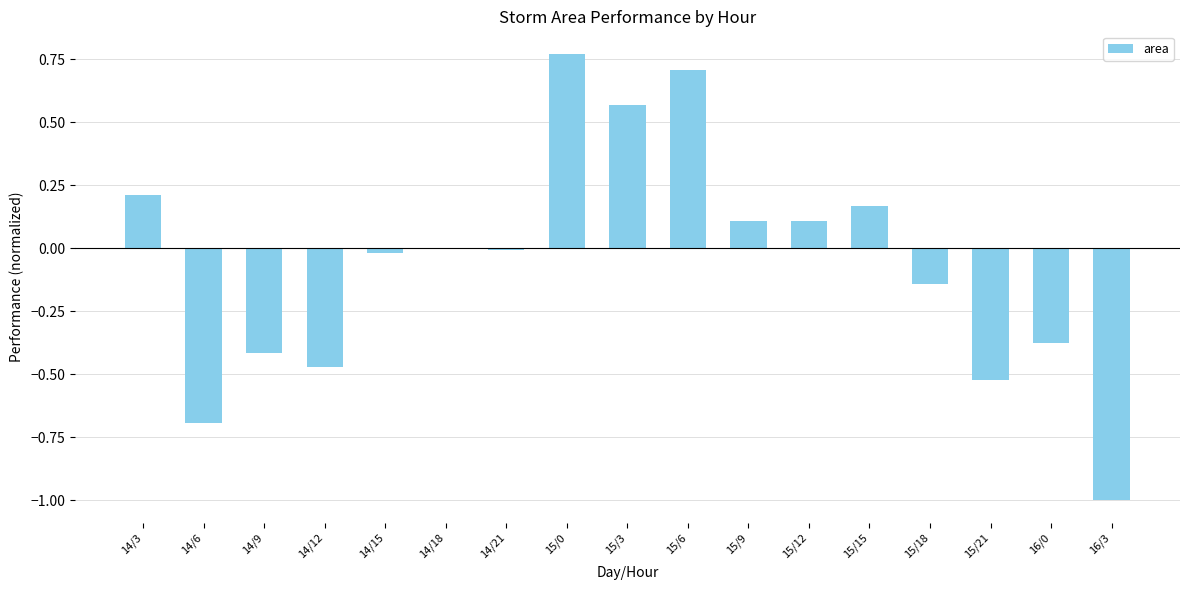

The value at 14/6 is -0.4. True or false?

False